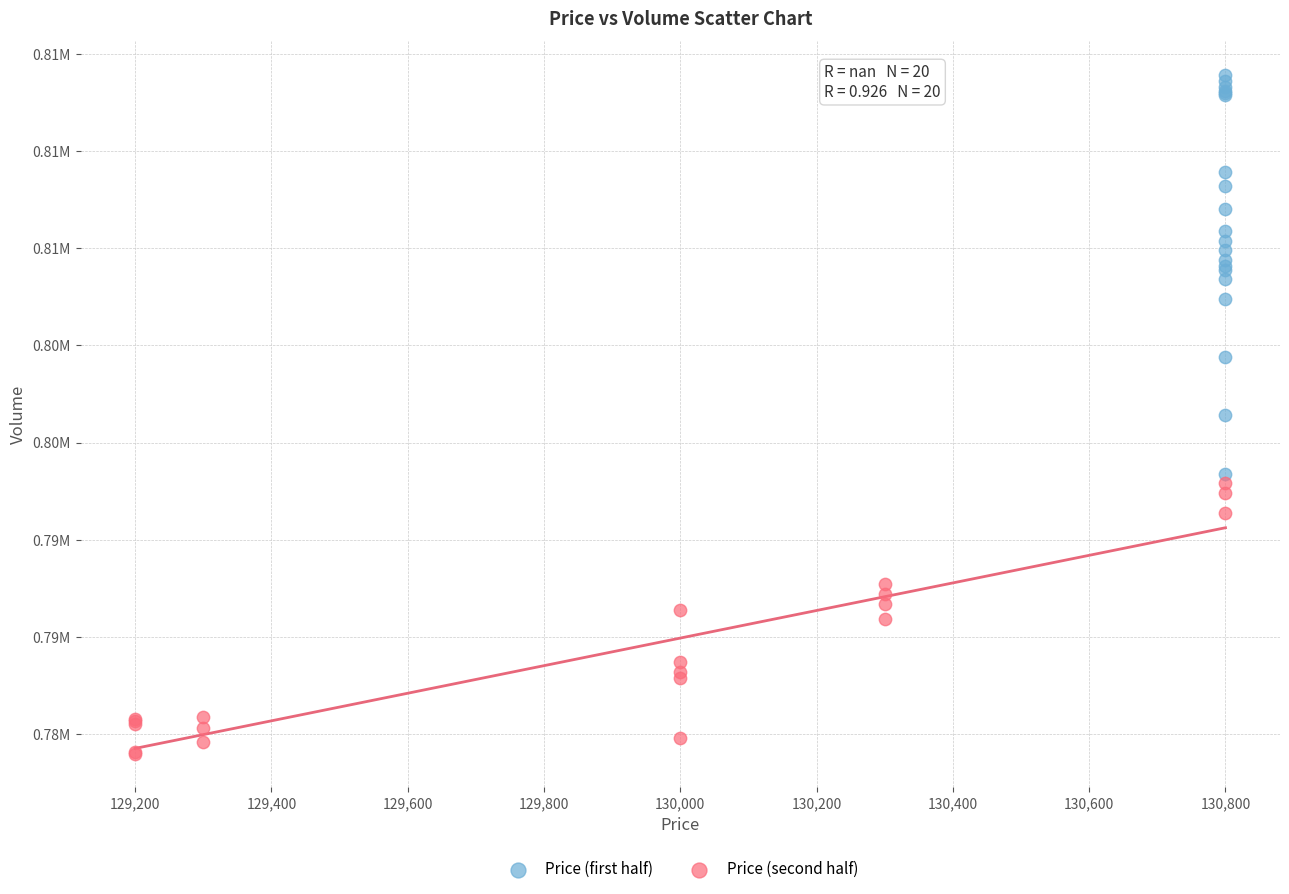

Which series reaches the maximum Y coordinate?

Price (first half)